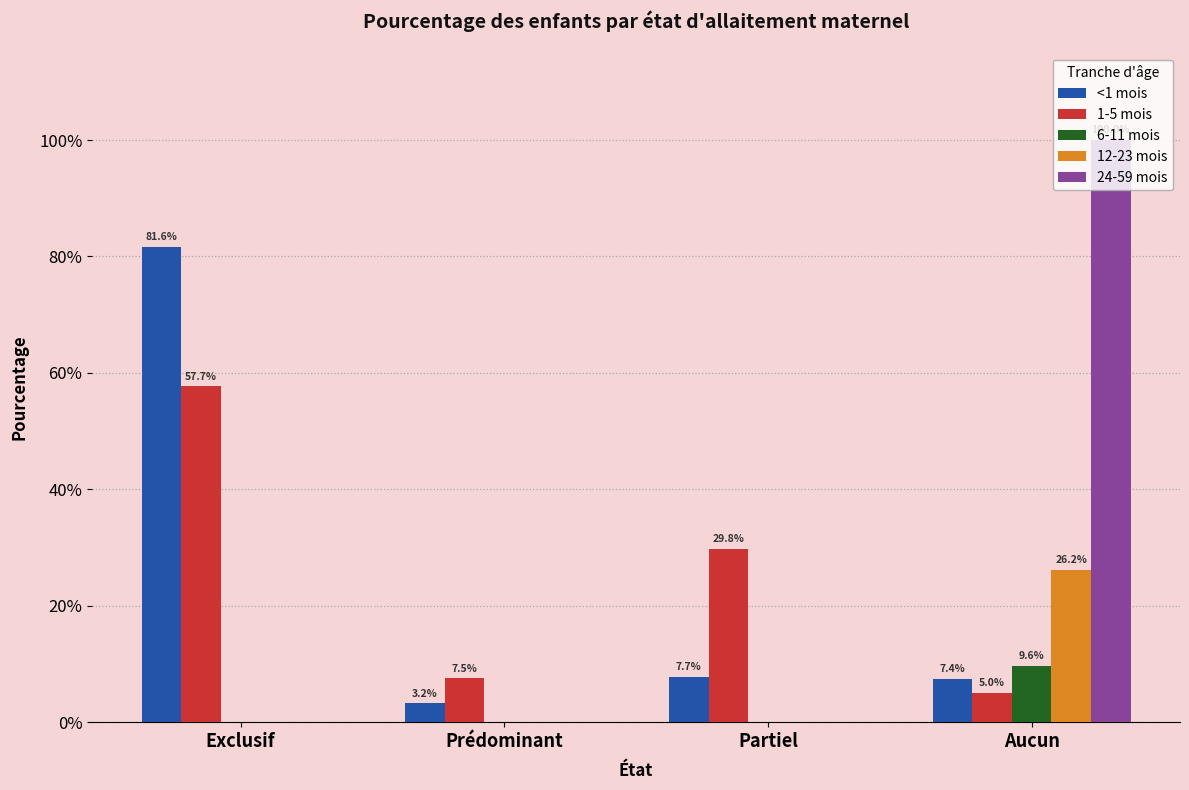

What are all the series names shown in the legend?

<1 mois, 1-5 mois, 6-11 mois, 12-23 mois, 24-59 mois